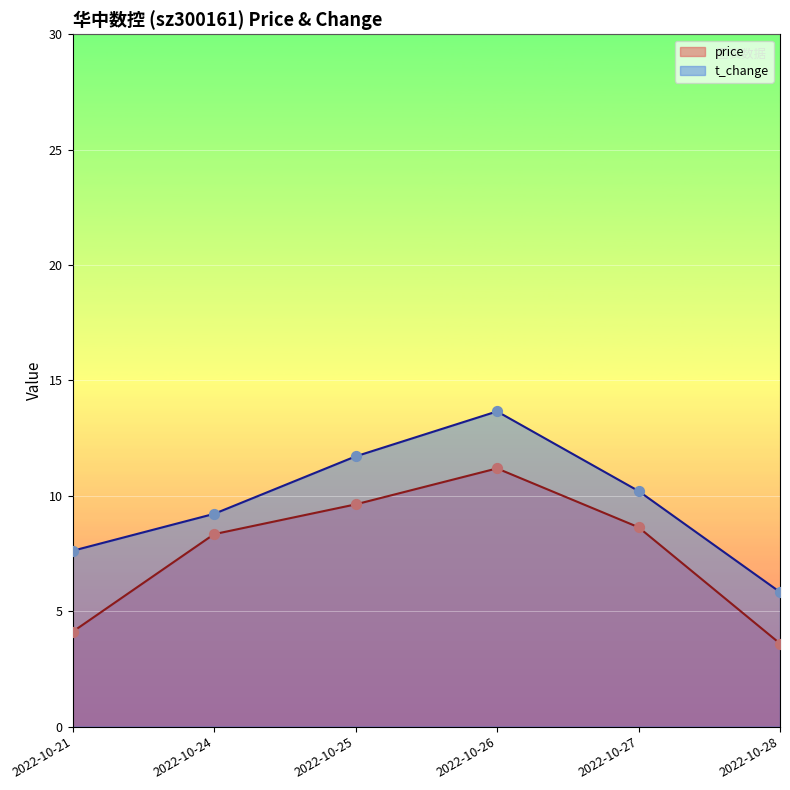

Which series has the largest total across all categories?

t_change